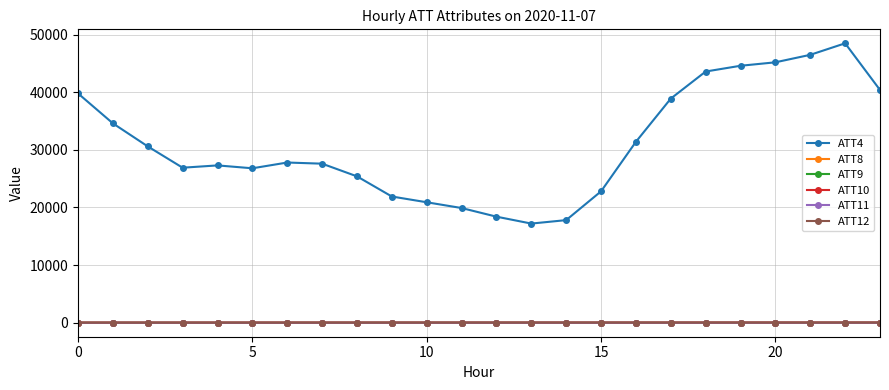

What is the value of the ATT4 point at the 12th from the left?

19900.0